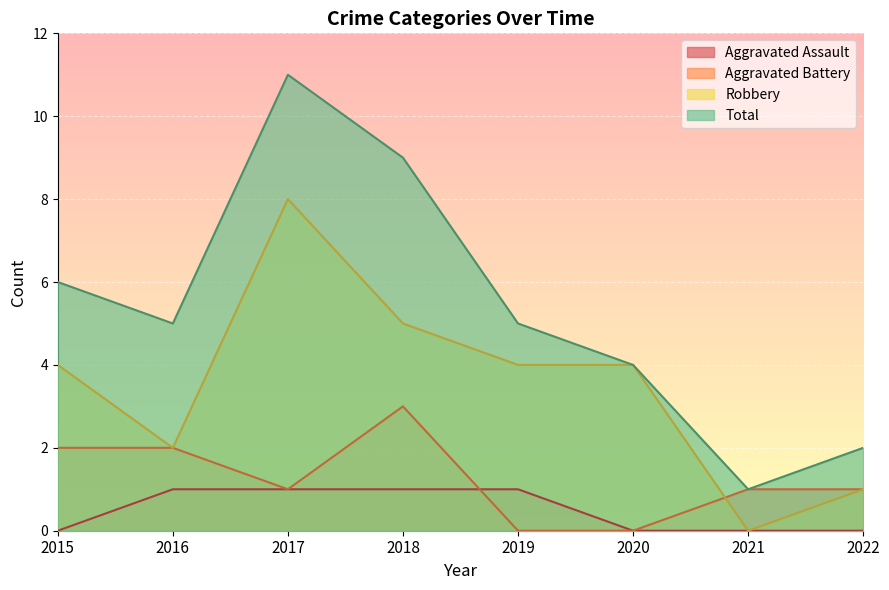

Is it true that Total equals 2 at 2015?

False